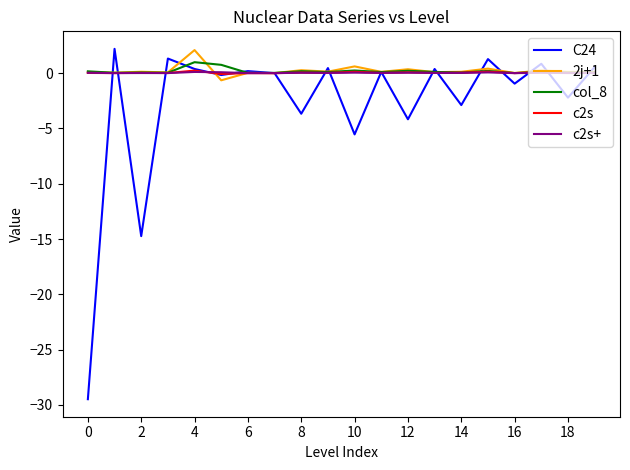

Which series has the widest spread of values?

C24